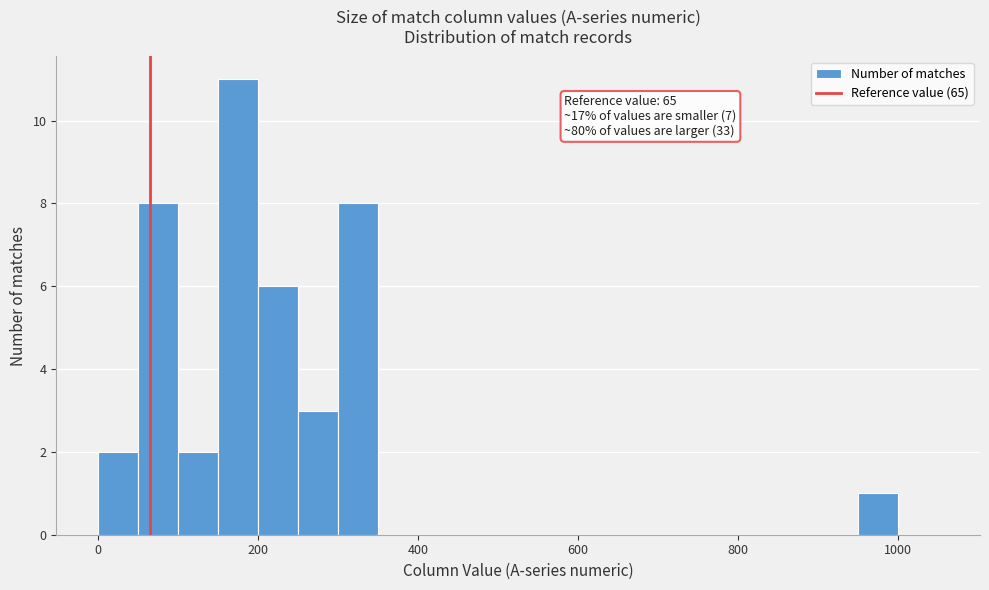

Read against the x-axis, roughly where is the centre of the tallest bar?

180